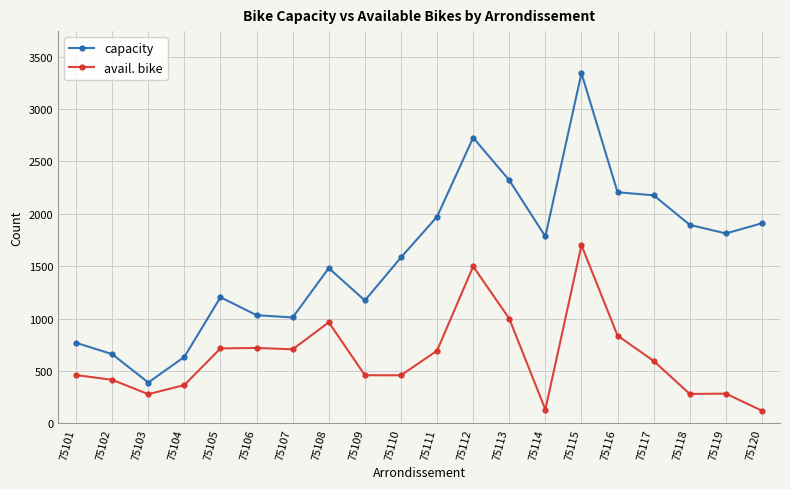

True or false: avail. bike has a value of 414 at 75111.

False